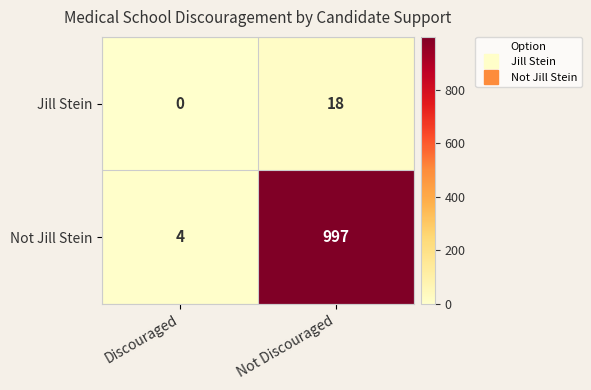

At how many categories does at least one series exceed 815?

1